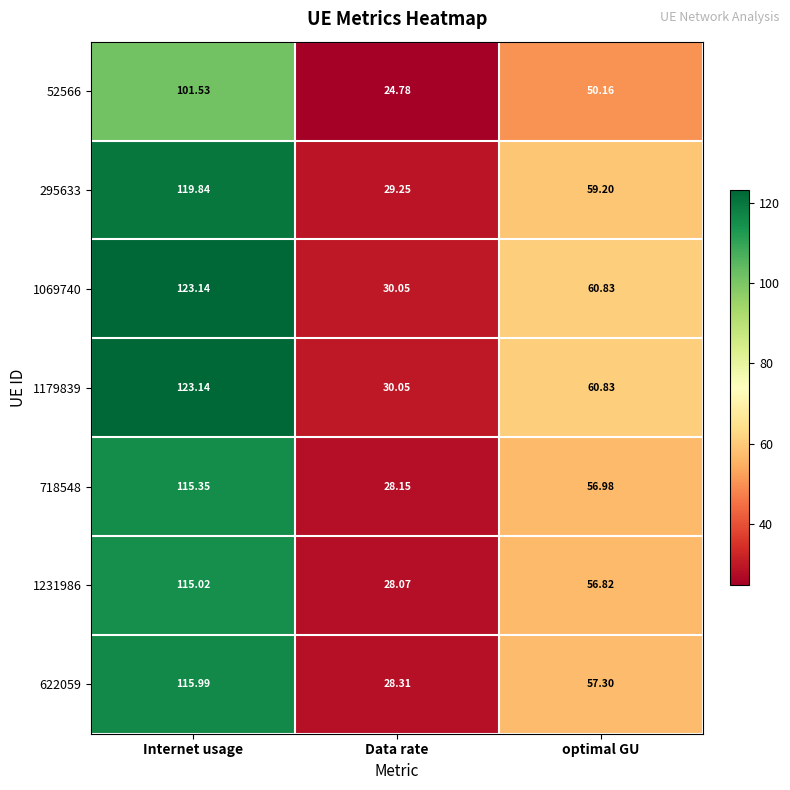

At which category does the chart reach its minimum across all series?

Data rate